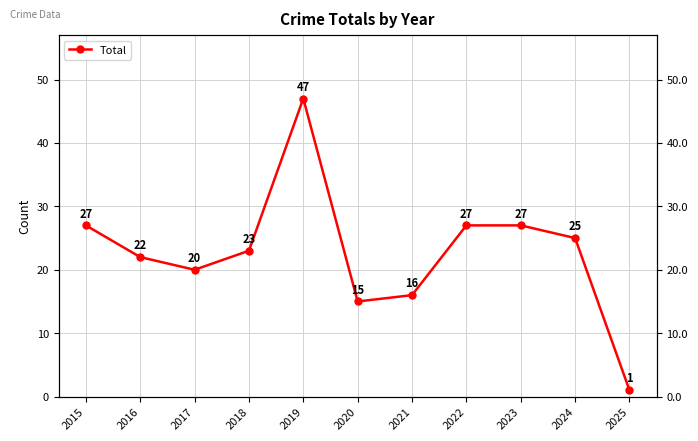

Is this an area chart (filled region under the line)?

No